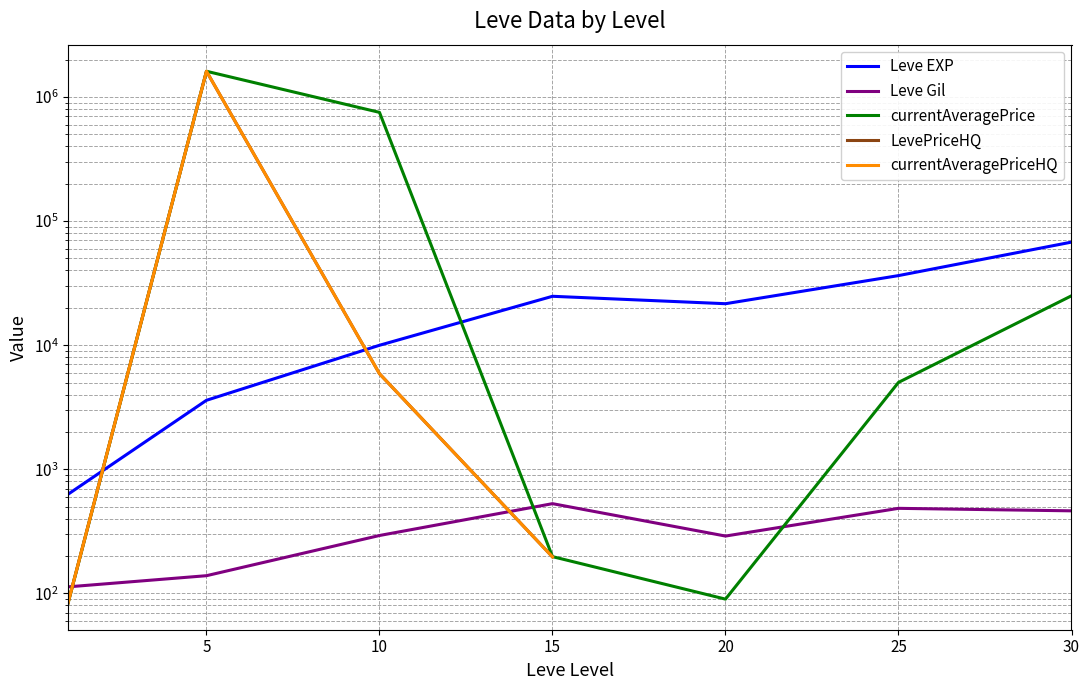

How many data points in Leve EXP are less than 21600?

3